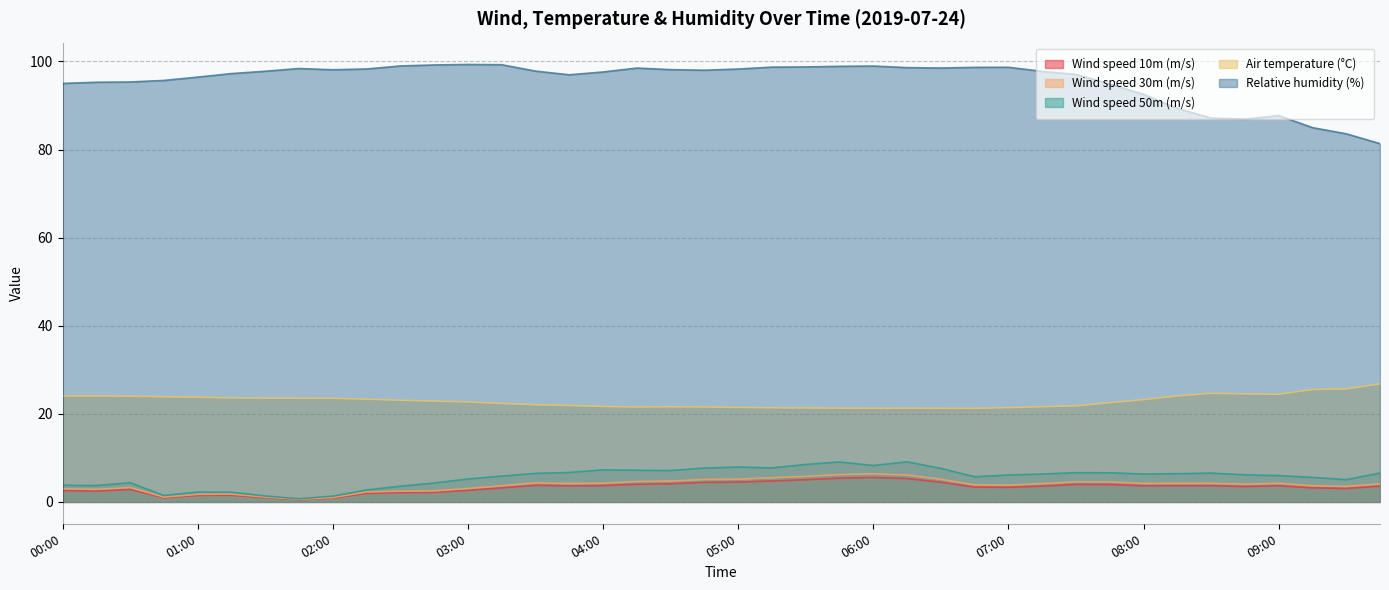

What position from the right is 04:00?

24